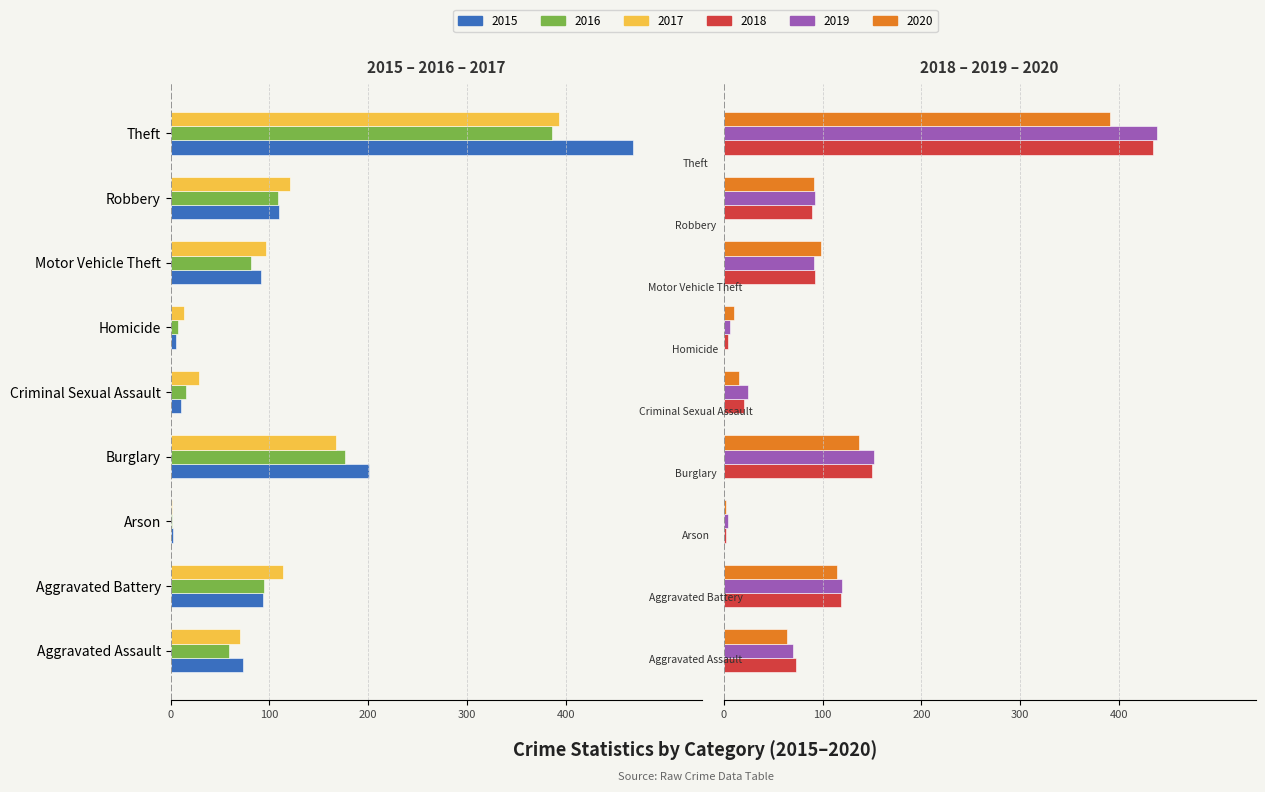

What is the total value across all series at Arson?

4